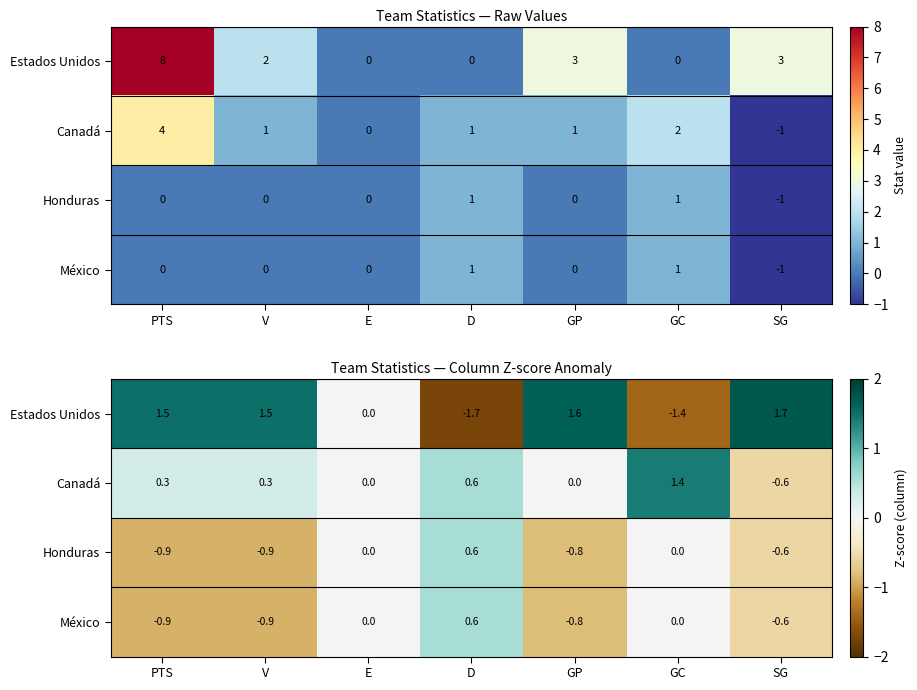

How many data points in Honduras are above 0?

1